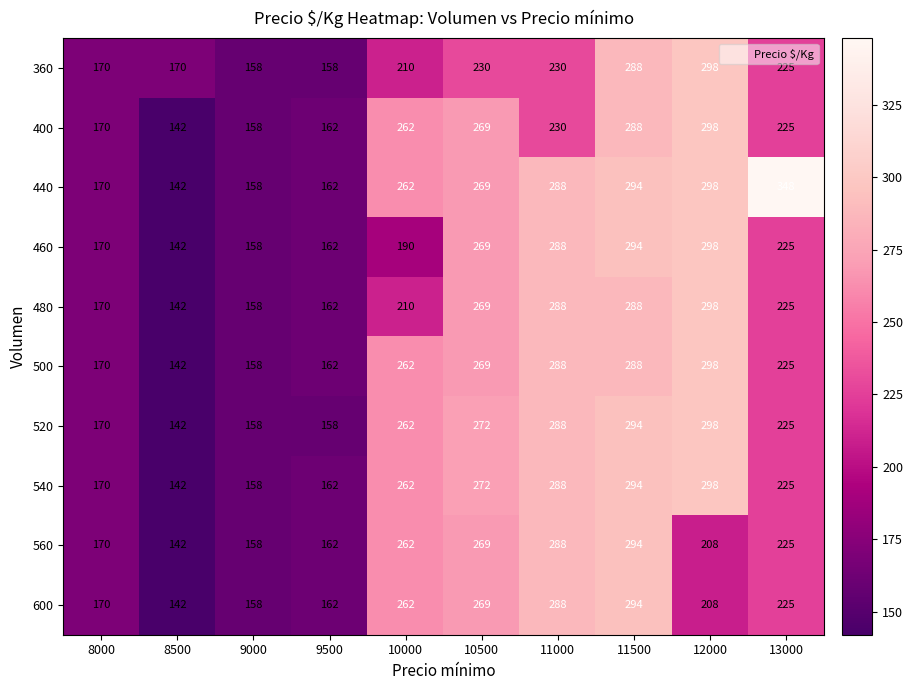

At how many categories does at least one series exceed 296?

2